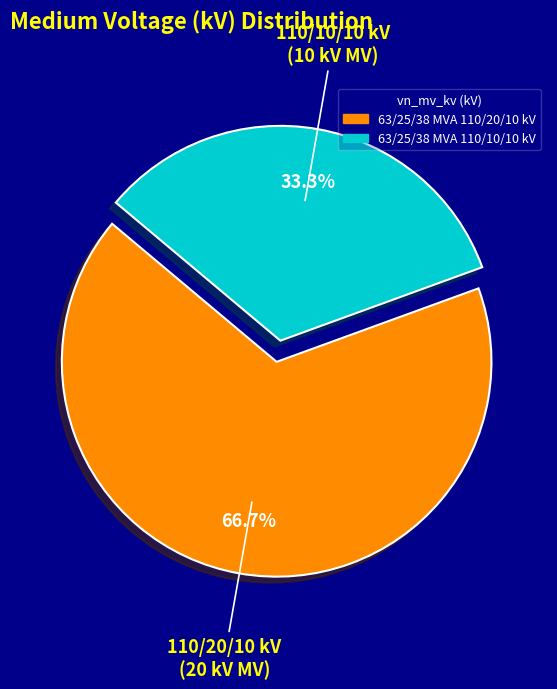

Which category has the biggest portion of the pie?

63/25/38 MVA 110/20/10 kV